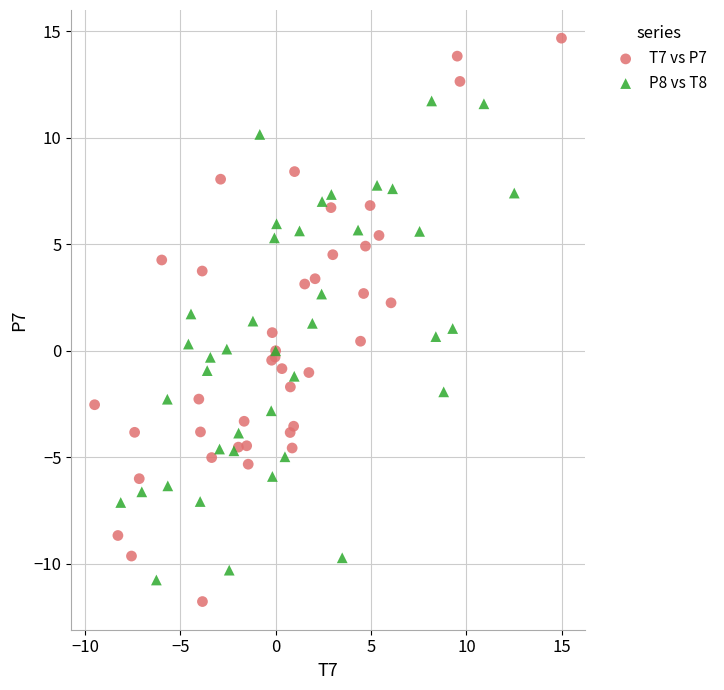

Which series has the widest spread of Y values?

T7 vs P7